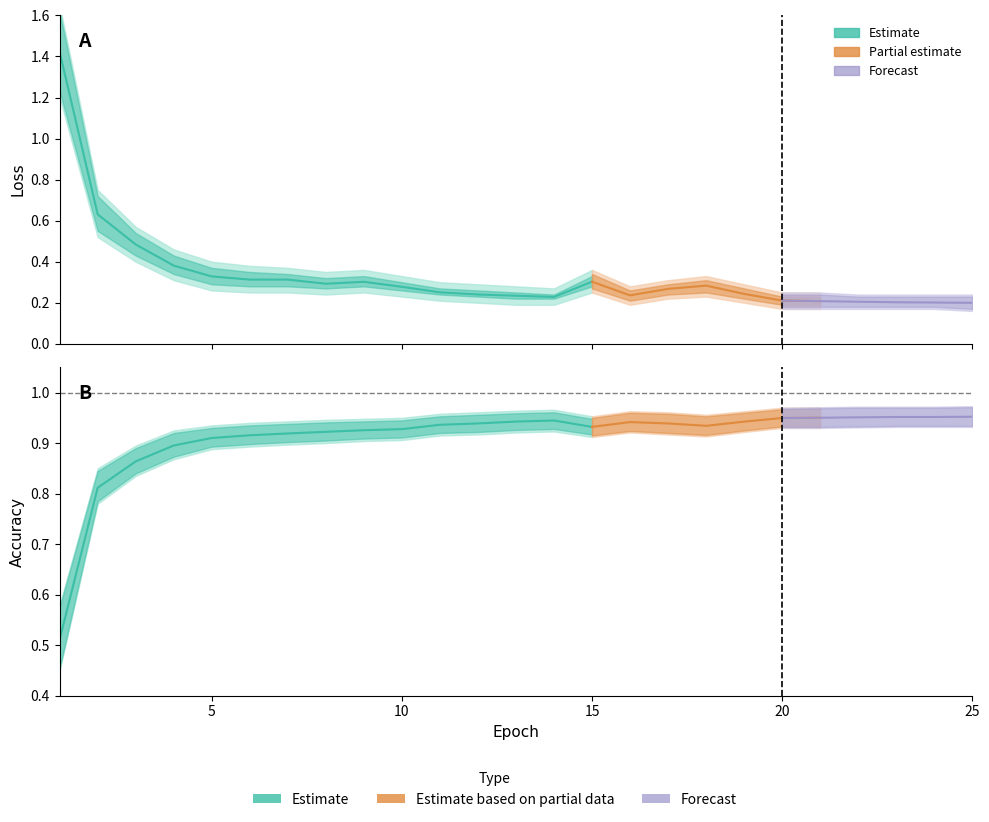

What is the value of the loss_lower point at the 10th from the left?

0.2